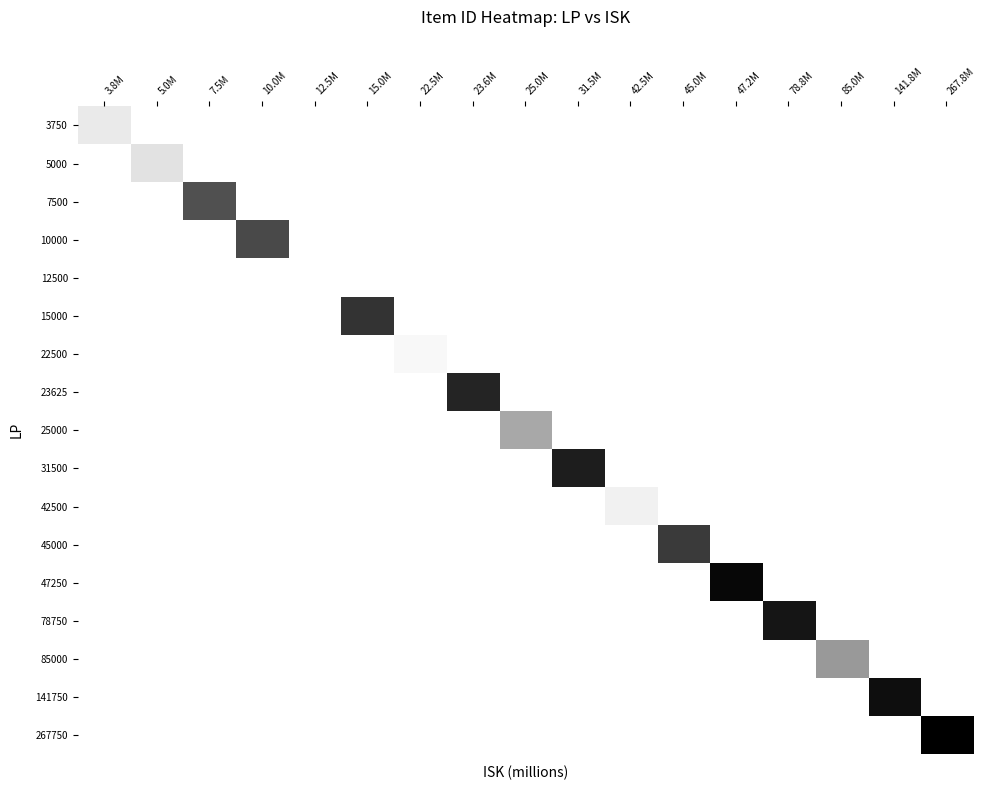

What is the difference between the highest and lowest values at 23.6M?

0.9